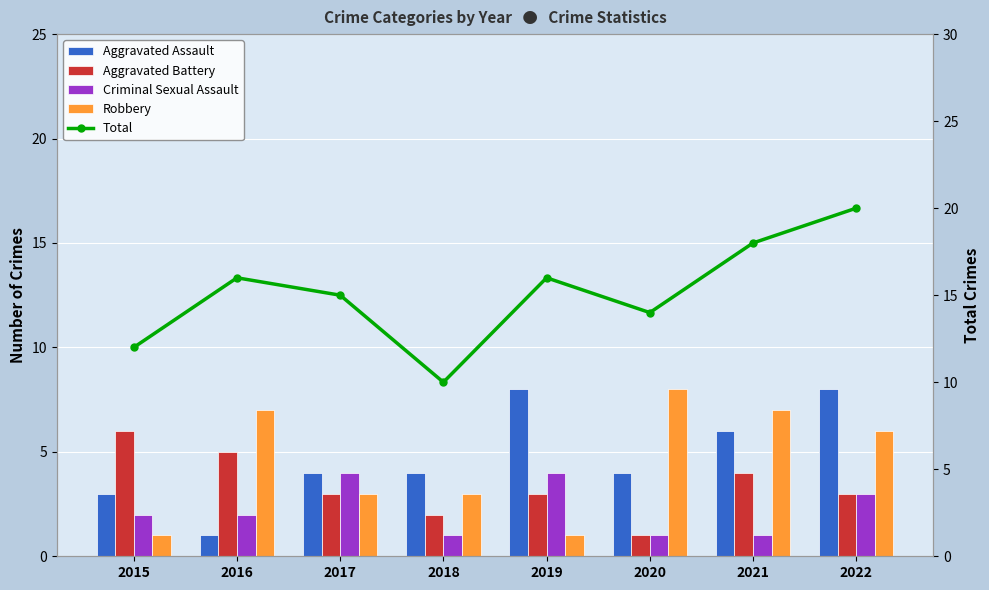

List the series in order of their peak value, lowest first.

Criminal Sexual Assault, Aggravated Battery, Aggravated Assault, Robbery, Total